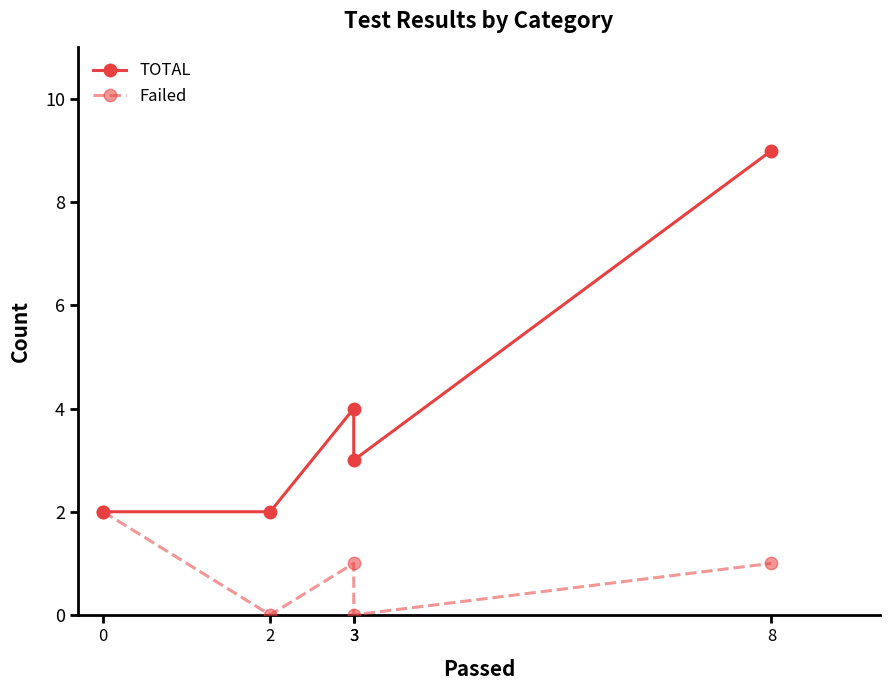

What is the value of the Failed point at the 5th from the left?

1